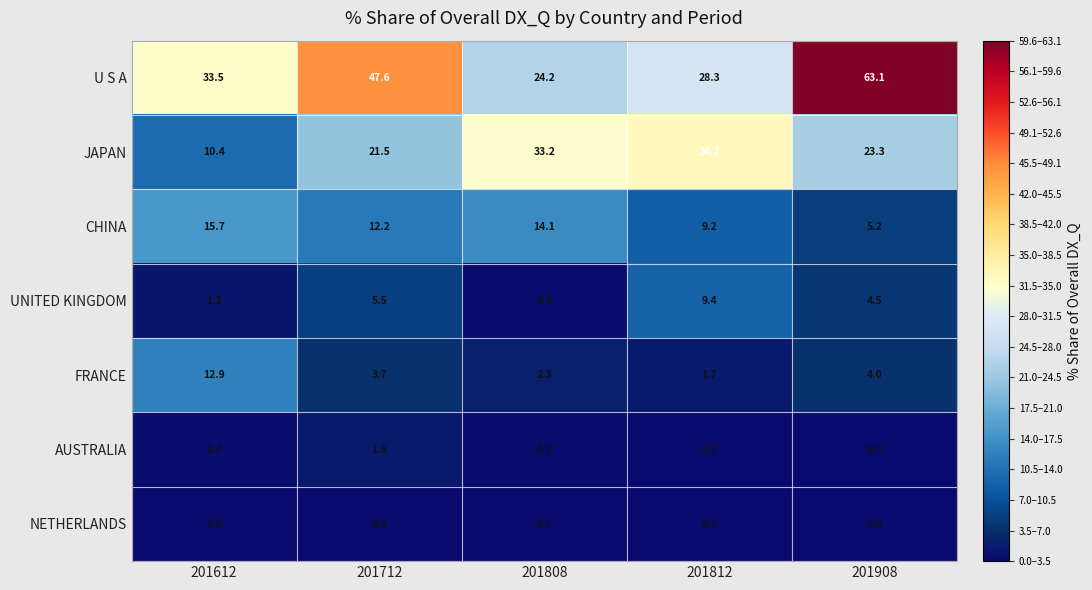

The value of U S A at 201808 is 38.5. True or false?

False